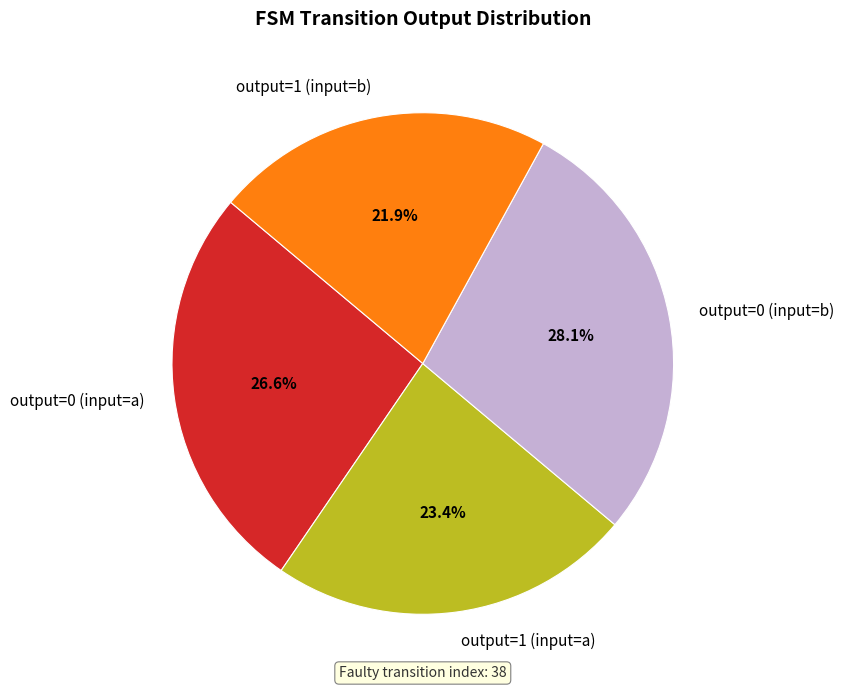

How many segments does this pie chart have?

4